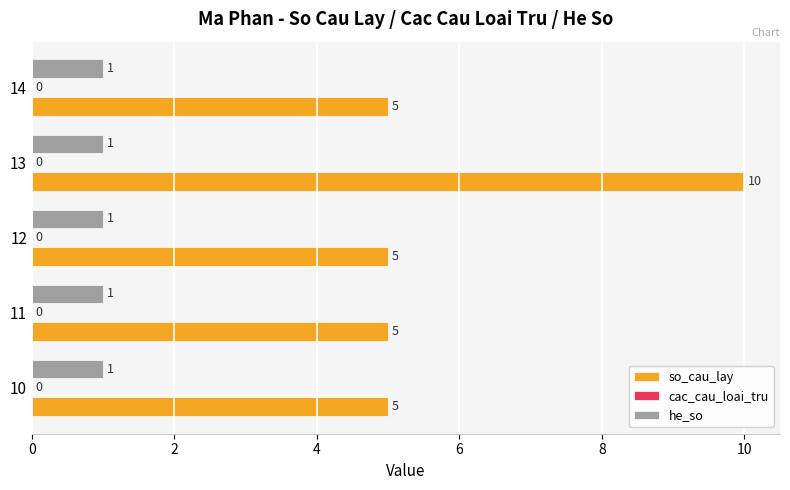

What is the spread (max minus min) of values at 11?

4